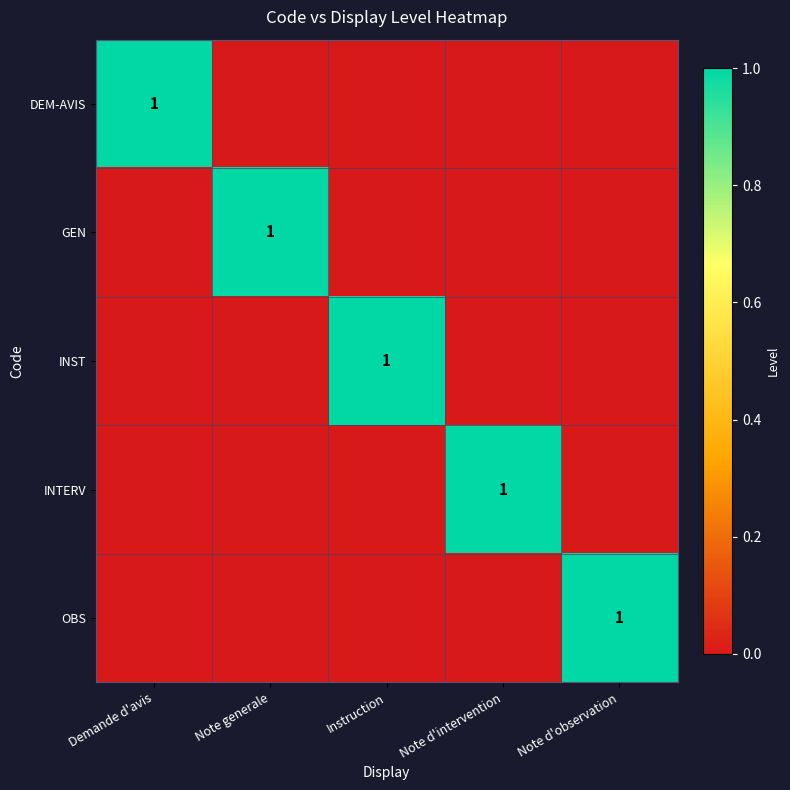

Which category has the highest value across all series?

Demande d'avis